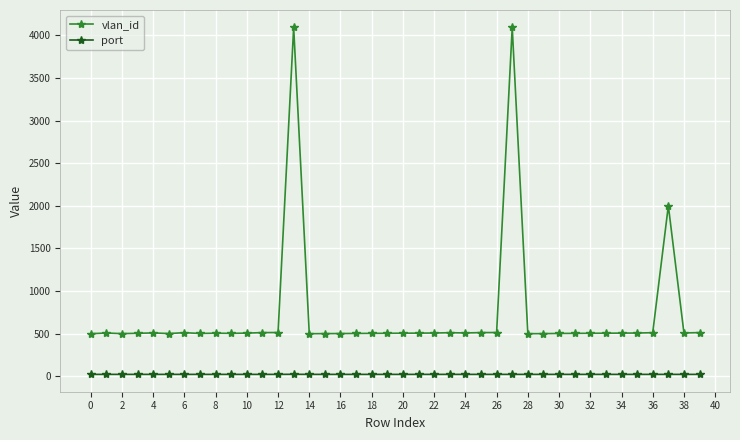

What is the maximum value for vlan_id?

4094